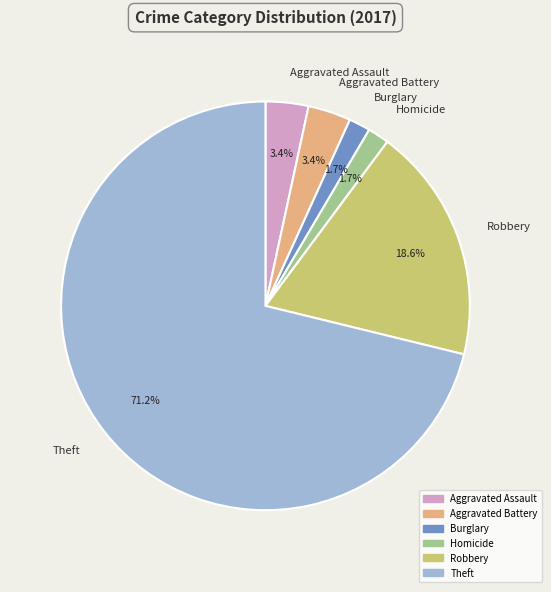

To the nearest percent, what percentage of the pie is Robbery?

19%